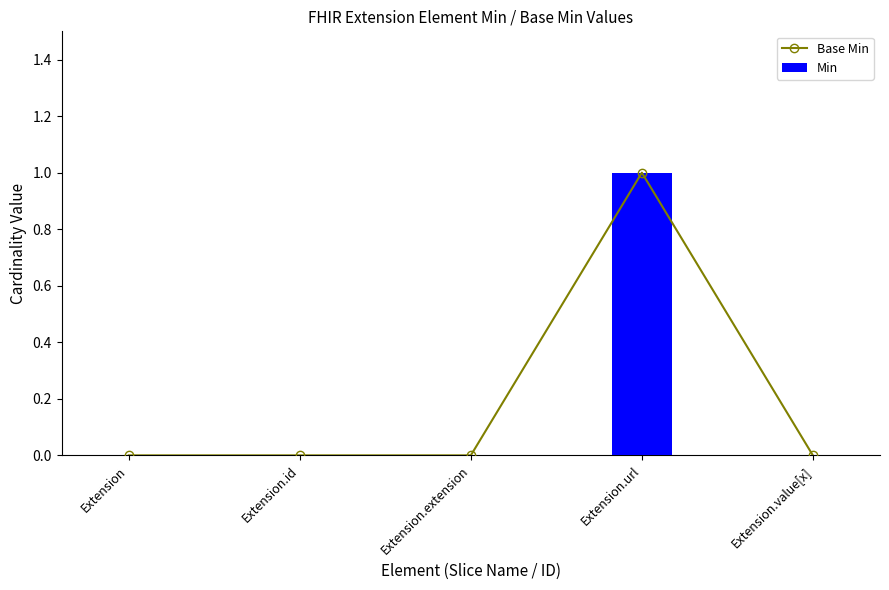

Which category has the highest value in the Base Min series?

Extension.url